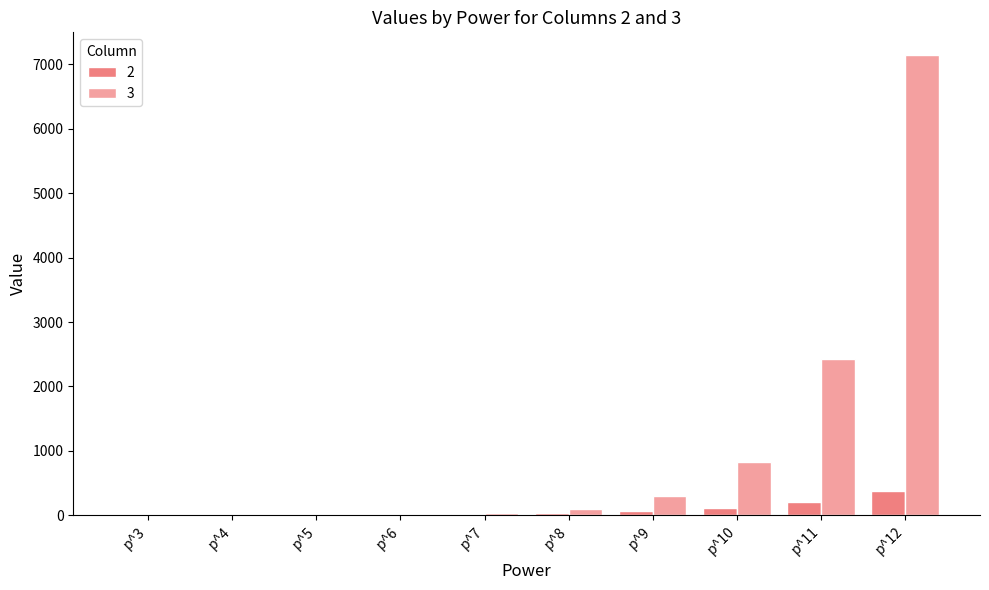

Which label corresponds to the largest value in the chart?

p^12